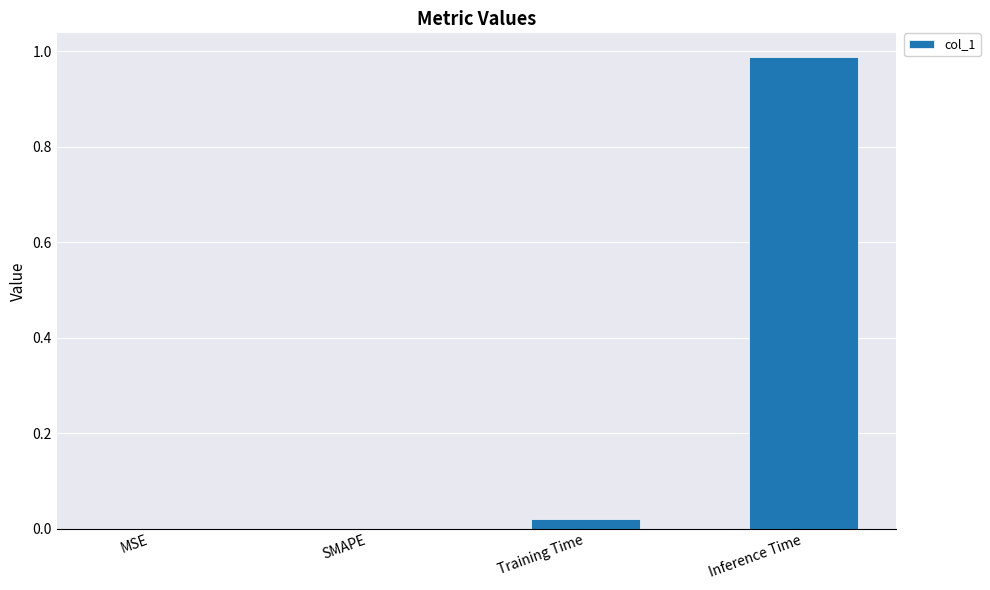

Which label corresponds to the largest value in the chart?

Inference Time